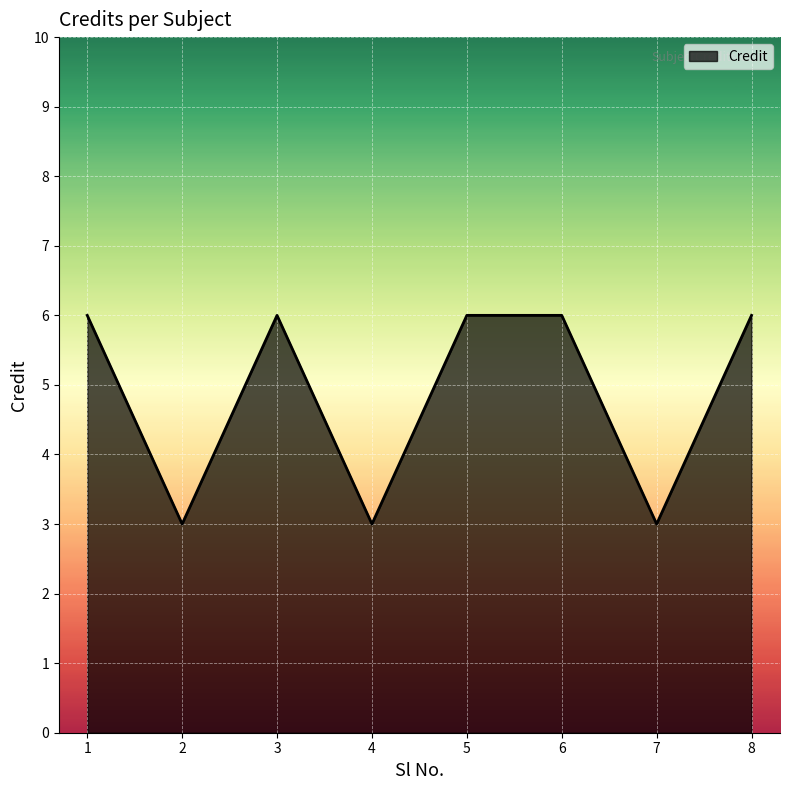

True or false: the data shows 6 at 1.

True